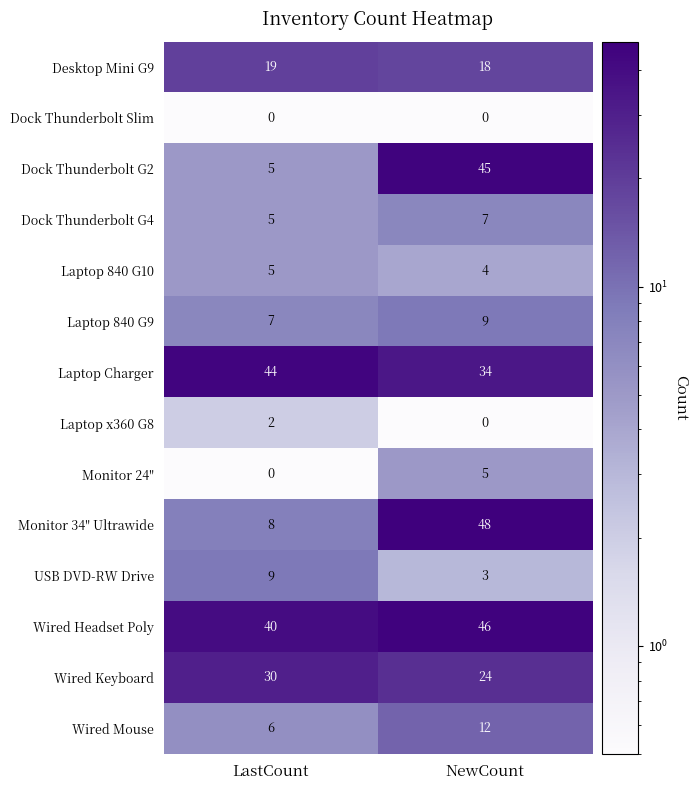

At how many categories does at least one series exceed 40?

2